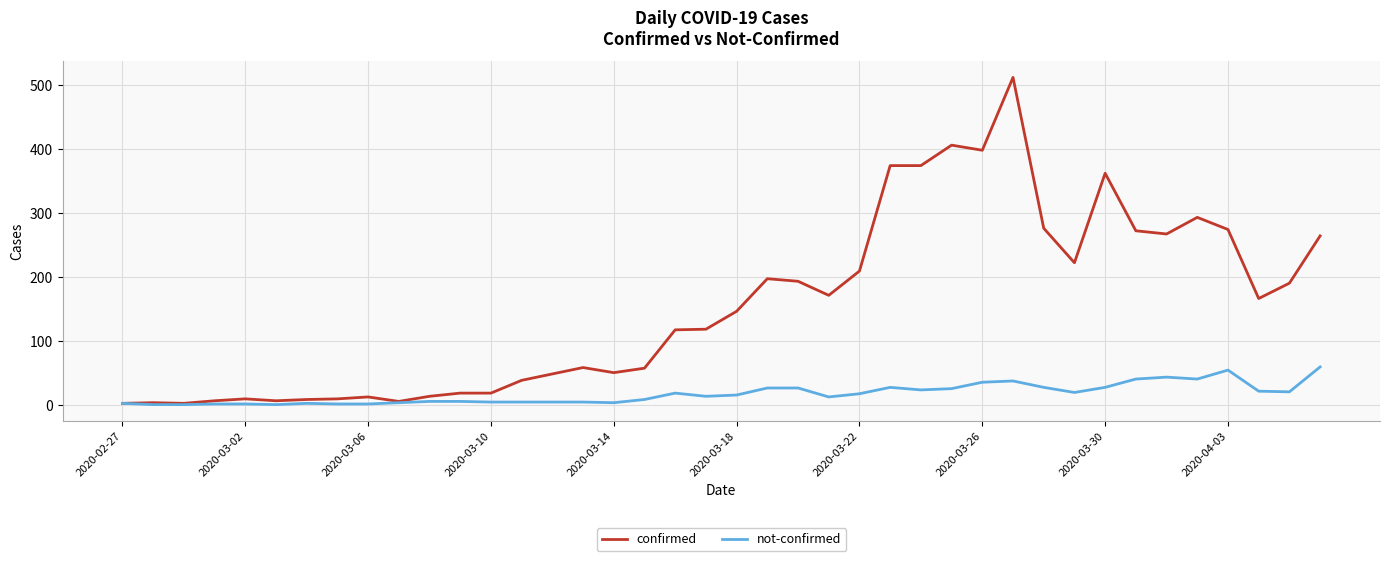

What is the maximum value shown in the chart?

512